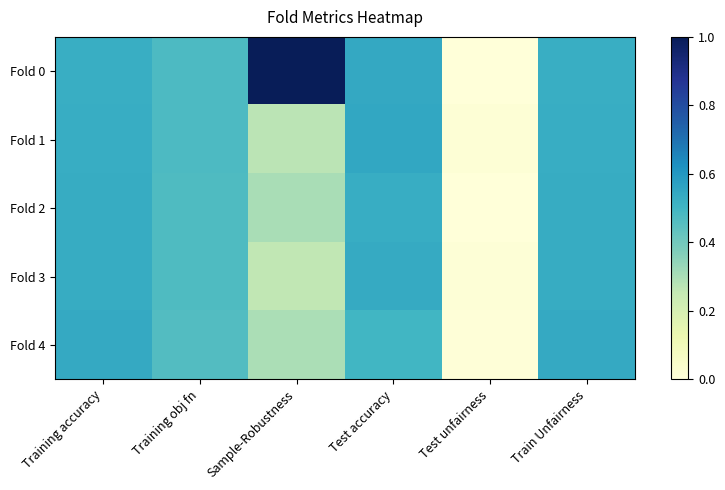

Which series has the largest total across all categories?

Fold 0